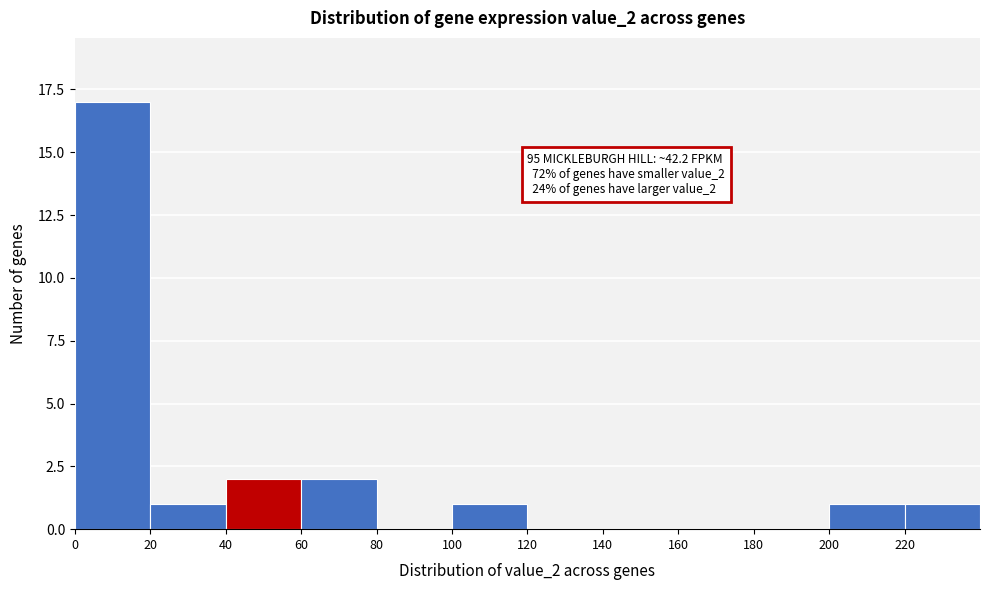

Which range on the x-axis has the tallest bar?

0 to 20